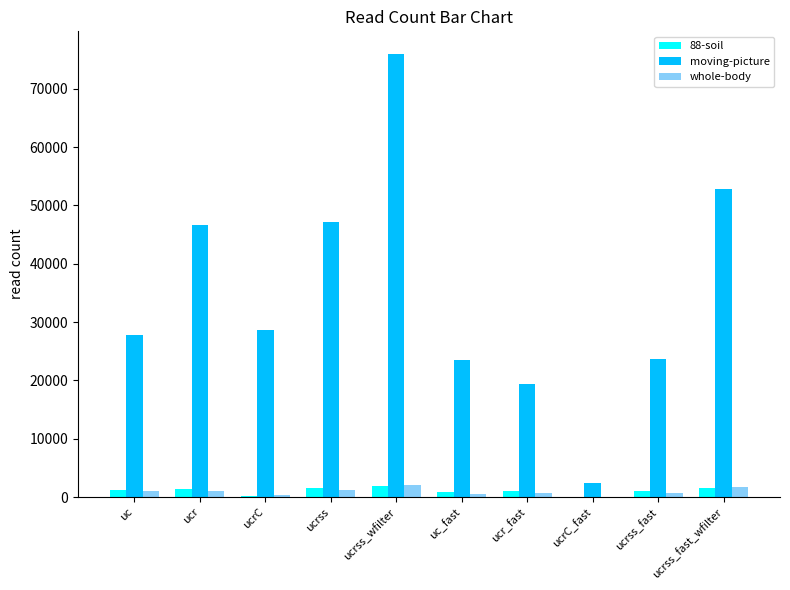

Which series changed the most between ucr and ucrss_wfilter?

moving-picture